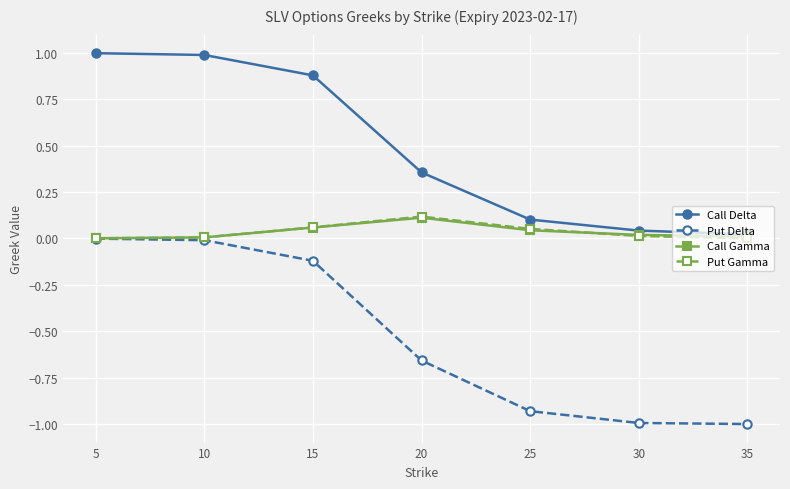

What is the difference between the highest and lowest values at 5?

1.0